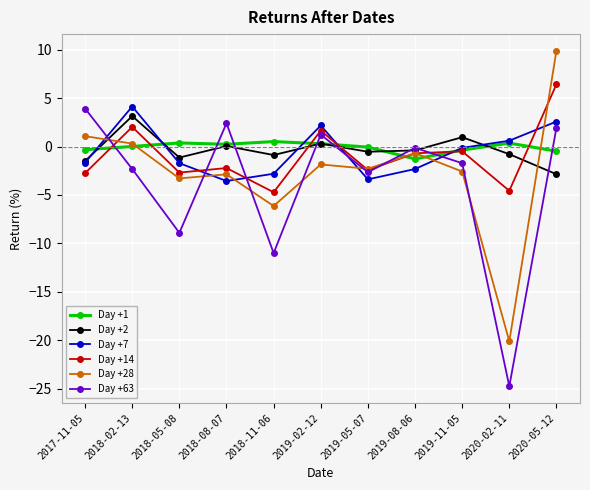

The value of Day +28 at 2018-08-07 is -1.4. True or false?

False